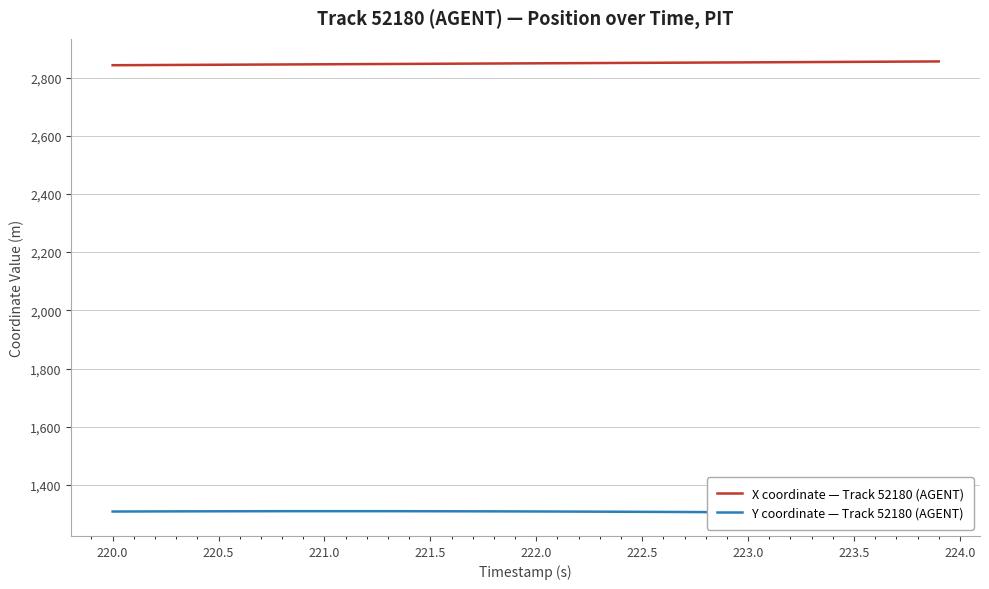

Reading left to right, list all the values displayed in this chart.

X coordinate — Track 52180 (AGENT): 2842.3	2842.6	2842.9	2843.2	2843.6	2843.9	2844.2	2844.5	2844.8	2845.2	2845.5	2845.8	2846.2	2846.5	2846.8	2847.2	2847.5	2847.8	2848.1	2848.5	2848.8	2849.1	2849.5	2849.8	2850.1	2850.4	2850.8	2851.1	2851.4	2851.8	2852.1	2852.4	2852.8	2853.1	2853.4	2853.8	2854.2	2854.5	2854.9	2855.2
Y coordinate — Track 52180 (AGENT): 1308.7	1308.9	1309.1	1309.3	1309.4	1309.6	1309.7	1309.8	1309.9	1309.9	1309.9	1309.9	1309.9	1309.9	1309.8	1309.7	1309.6	1309.5	1309.3	1309.1	1308.9	1308.7	1308.5	1308.2	1308.0	1307.7	1307.4	1307.1	1306.8	1306.4	1306.1	1305.7	1305.3	1304.9	1304.5	1304.1	1303.7	1303.3	1302.8	1302.4